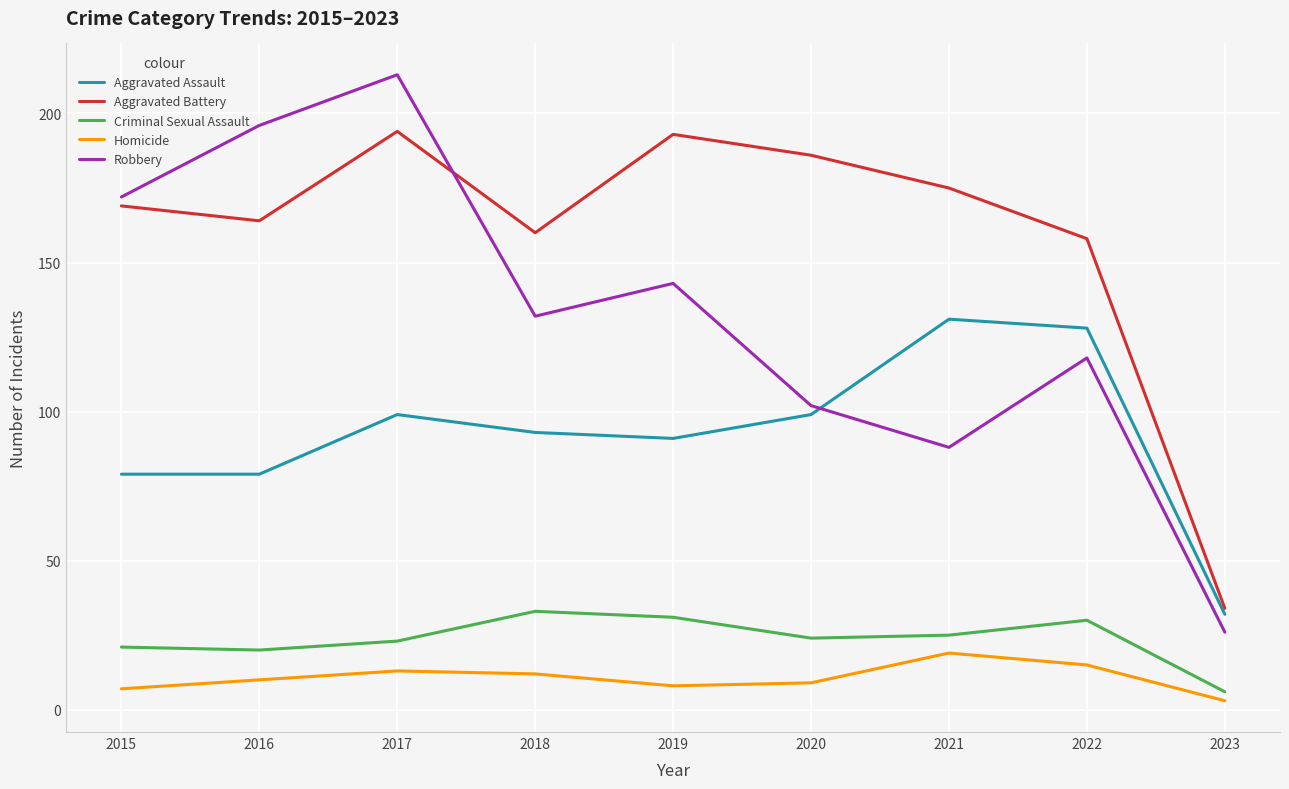

Reading left to right, transcribe all the data shown in this chart.

Aggravated Assault: 79	79	99	93	91	99	131	128	32
Aggravated Battery: 169	164	194	160	193	186	175	158	34
Criminal Sexual Assault: 21	20	23	33	31	24	25	30	6
Homicide: 7	10	13	12	8	9	19	15	3
Robbery: 172	196	213	132	143	102	88	118	26